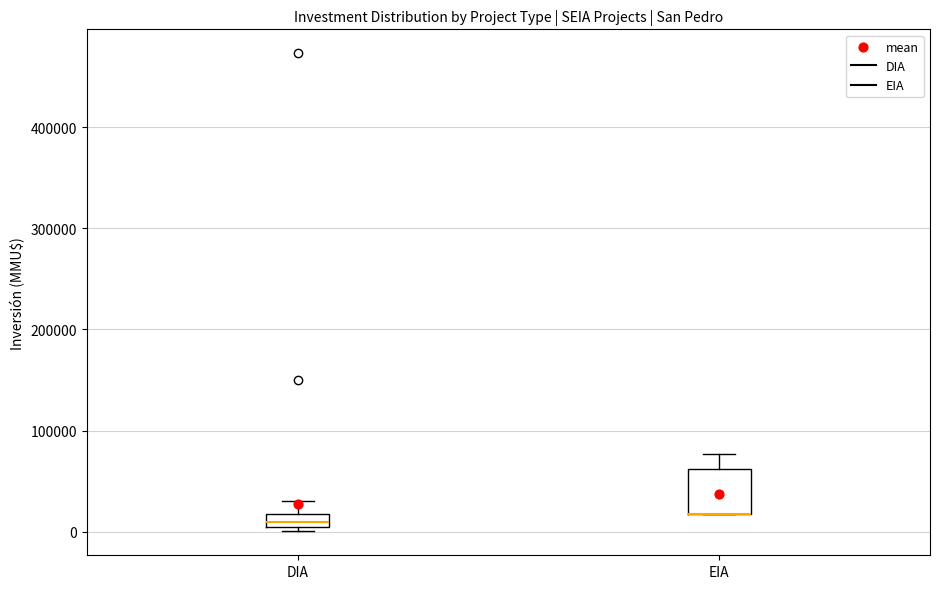

Where does the upper whisker of the box for EIA end on the y-axis? The values are not printed on the chart, so give them approximately, as read against the axis.

80000